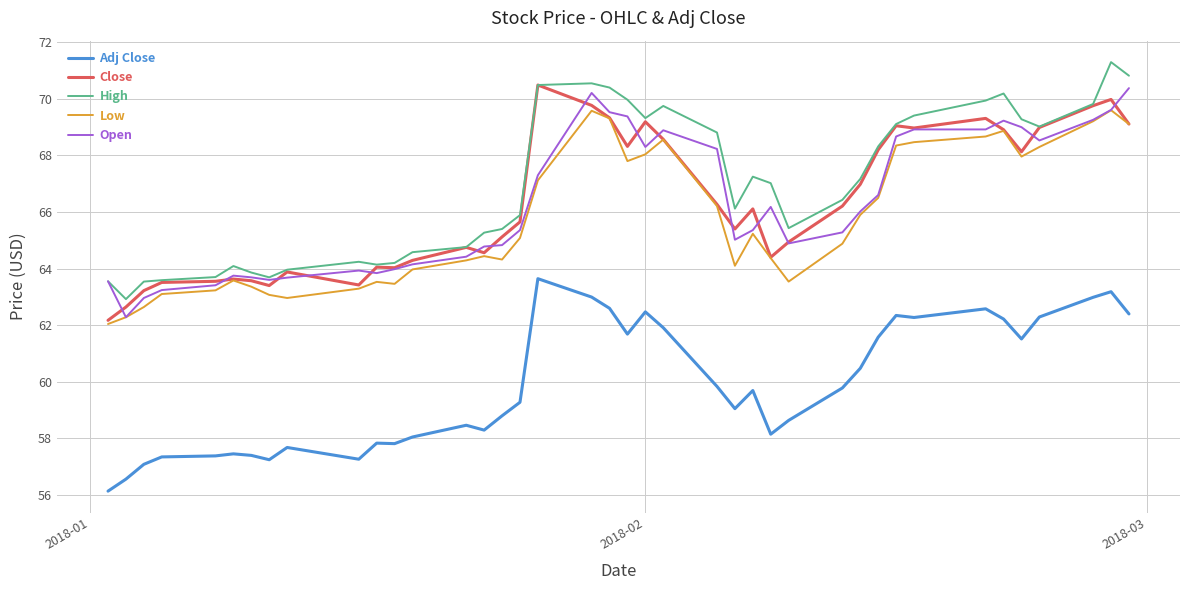

What is the minimum value shown in the chart?

56.1